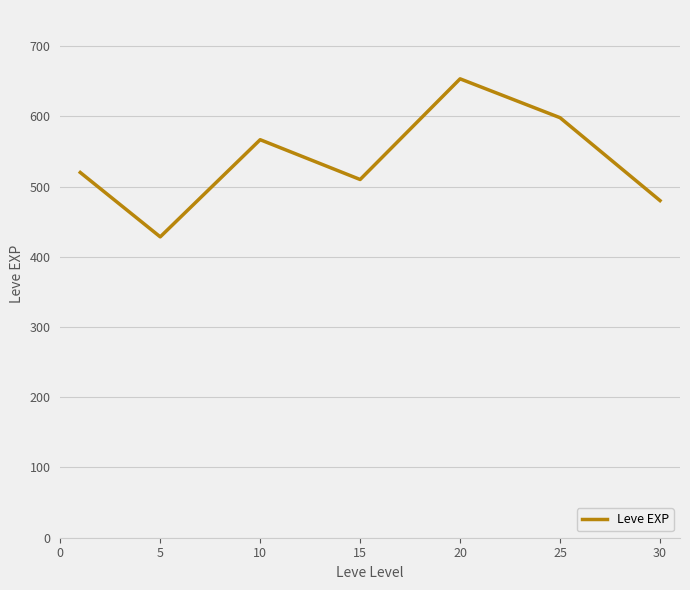

True or false: there are more than 0 points higher than both neighbors.

True